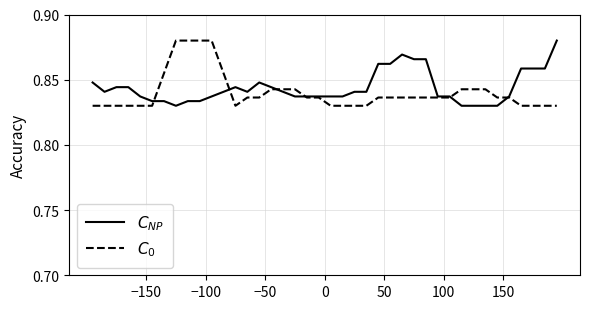

How many lines are shown in the chart?

2